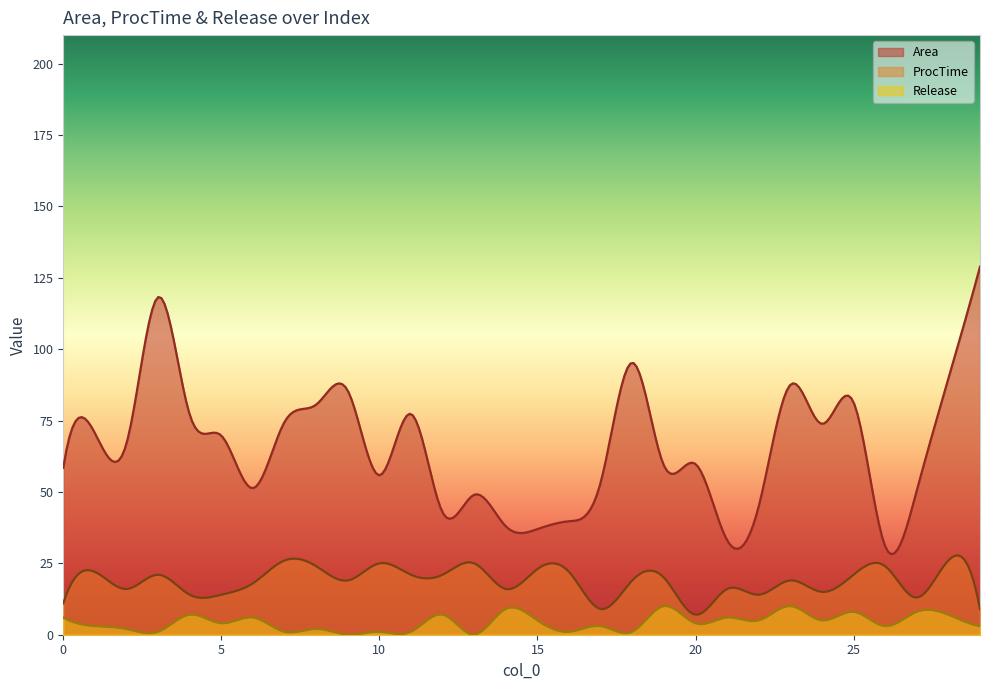

Which series changed the most between 7 and 10?

Area